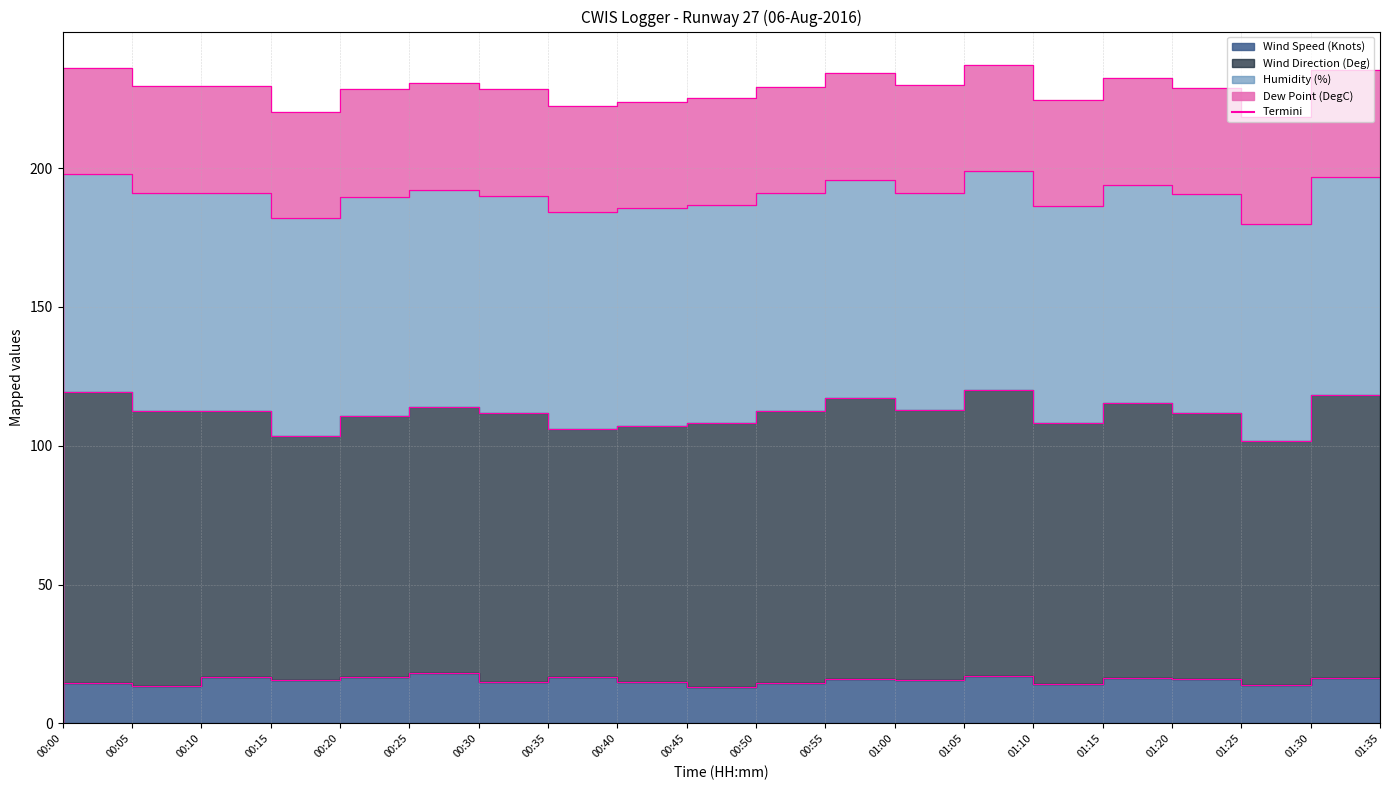

What is the difference between the Humidity (%) values at 00:25 and 00:30?

2.3